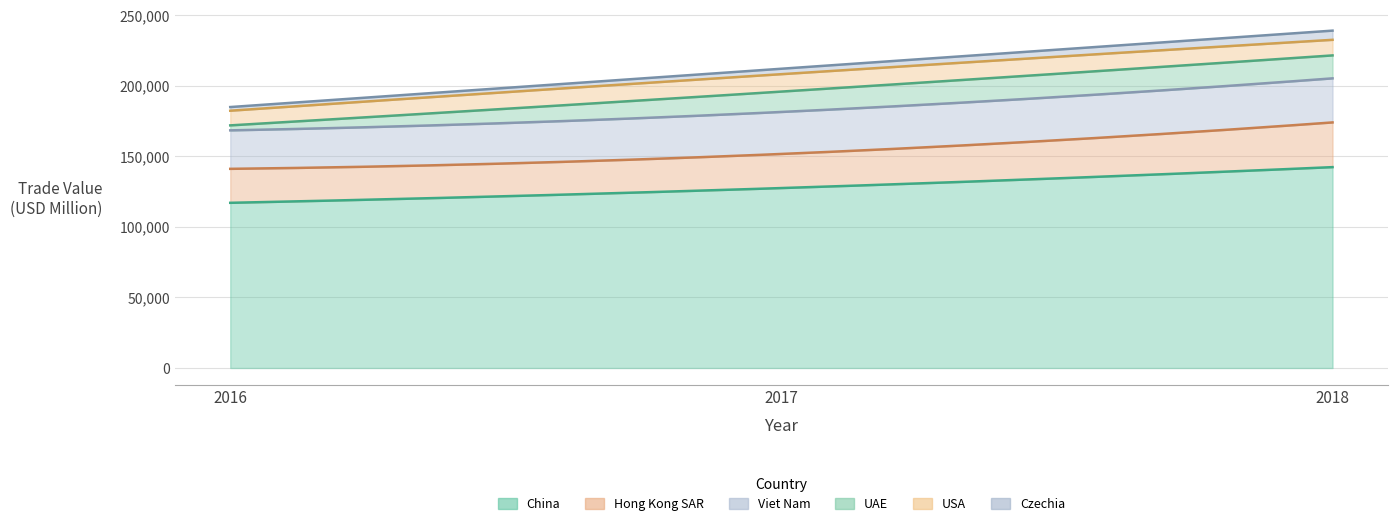

Reading left to right, list all the values displayed in this chart.

China: 2016=117081.9	2017=127532.8	2018=142379.9
Hong Kong SAR: 2016=24081.0	2017=24178.1	2018=31691.0
Viet Nam: 2016=27283.0	2017=29762.2	2018=31236.9
UAE: 2016=3524.2	2017=14434.7	2018=16262.3
USA: 2016=10396.9	2017=12365.3	2018=11053.4
Czechia: 2016=2596.1	2017=3853.0	2018=6510.8